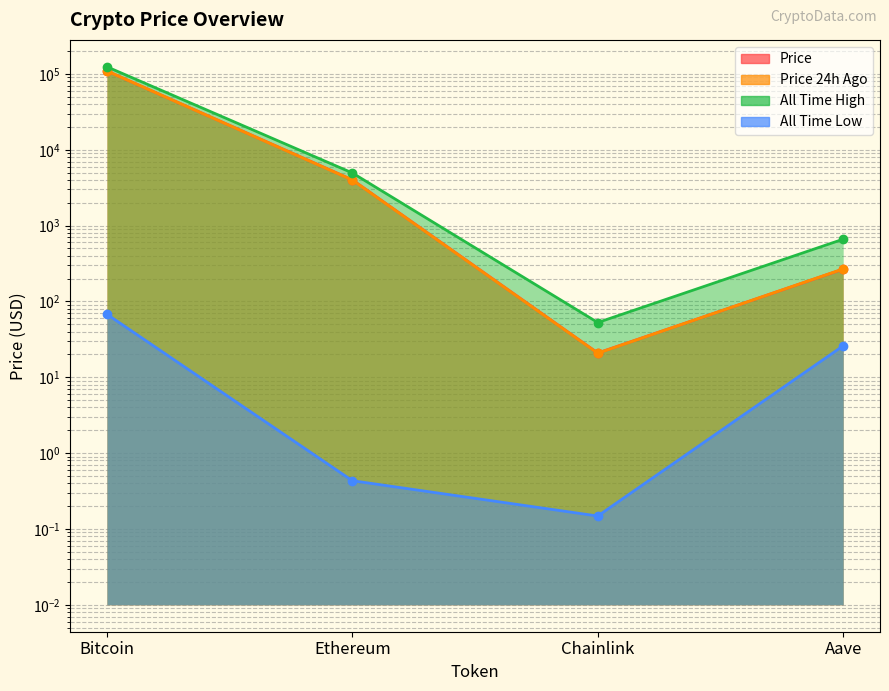

The allTimeHigh series shows 661.7 at Aave. True or false?

True